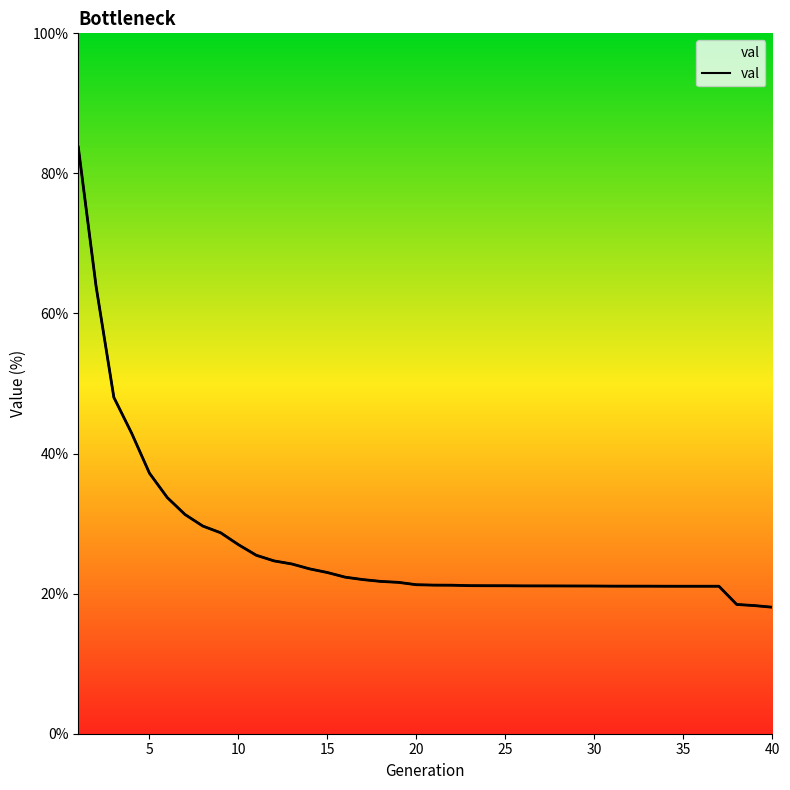

What is the smallest value displayed?

18.1